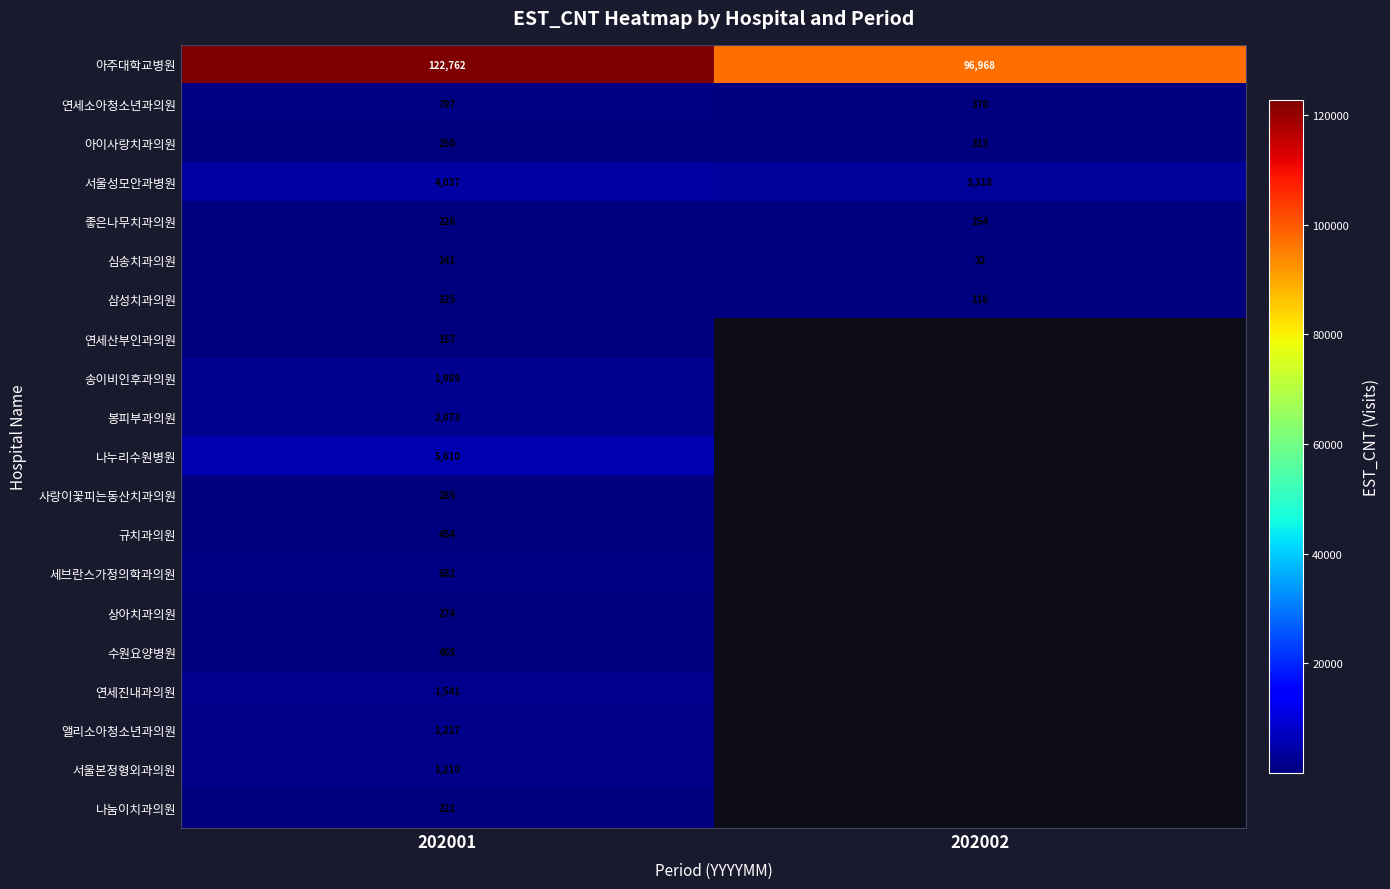

What is the difference between the highest and lowest values at 202001?

122637